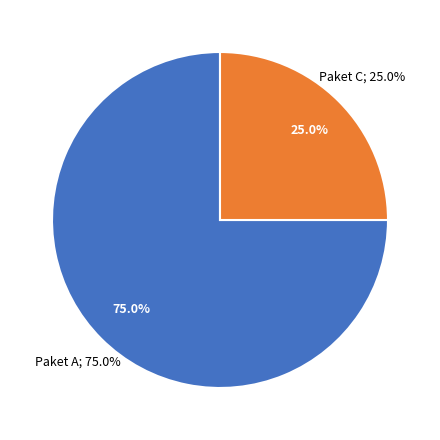

Is it true that Paket C is 25% of the pie?

True